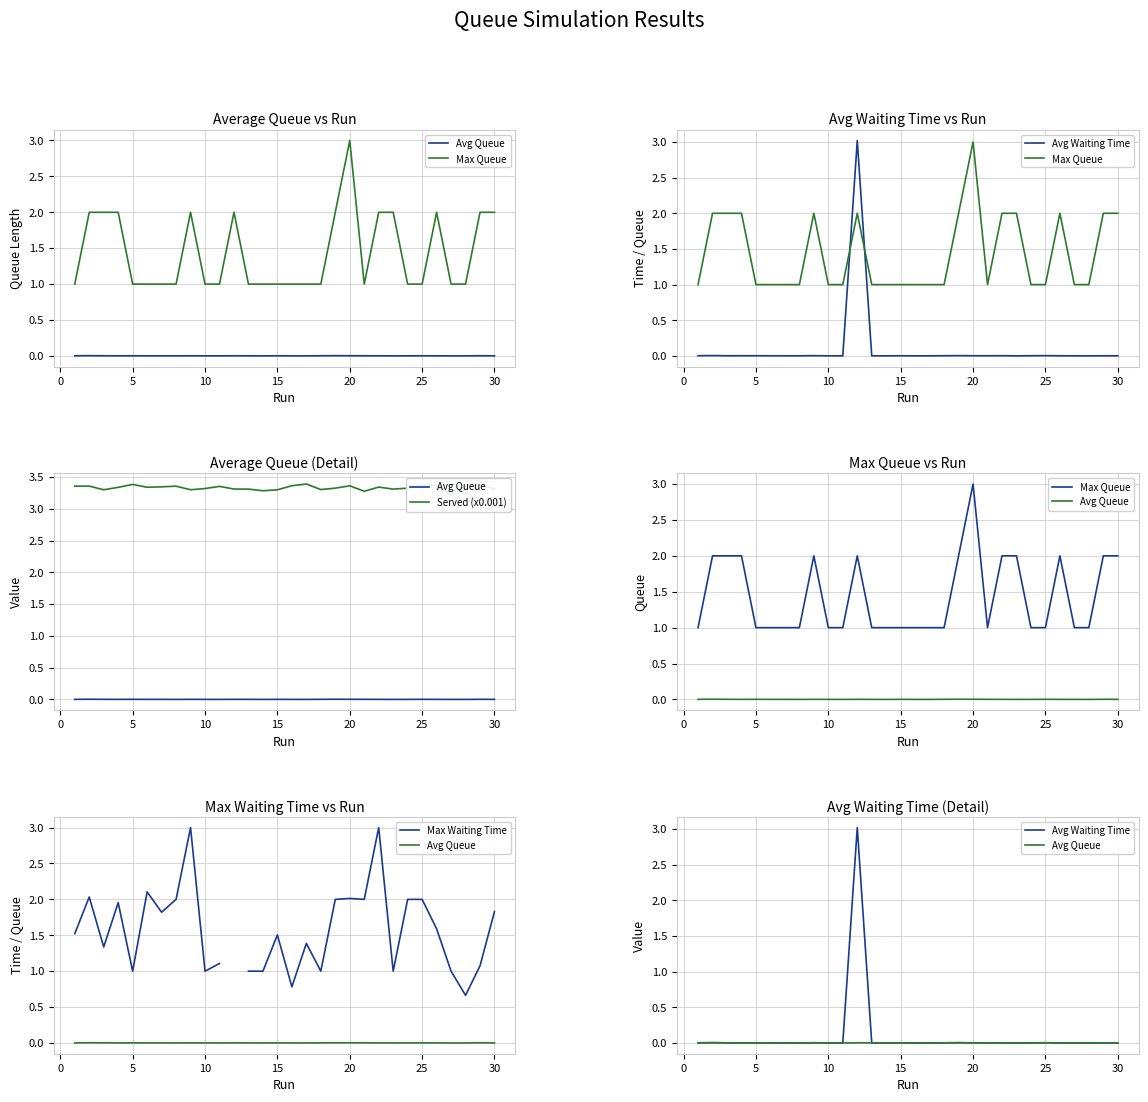

What is the spread (max minus min) of values at 10?

3.3